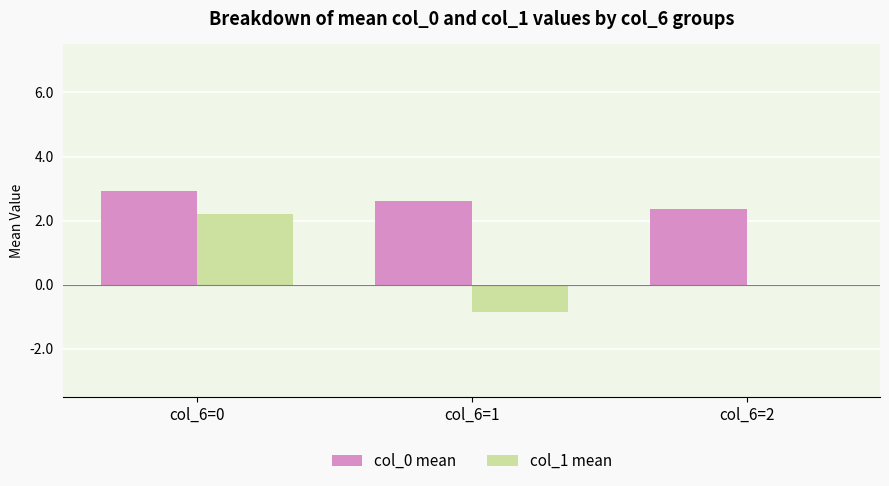

True or false: col_0 mean has a value of 0.8 at col_6=0.

False